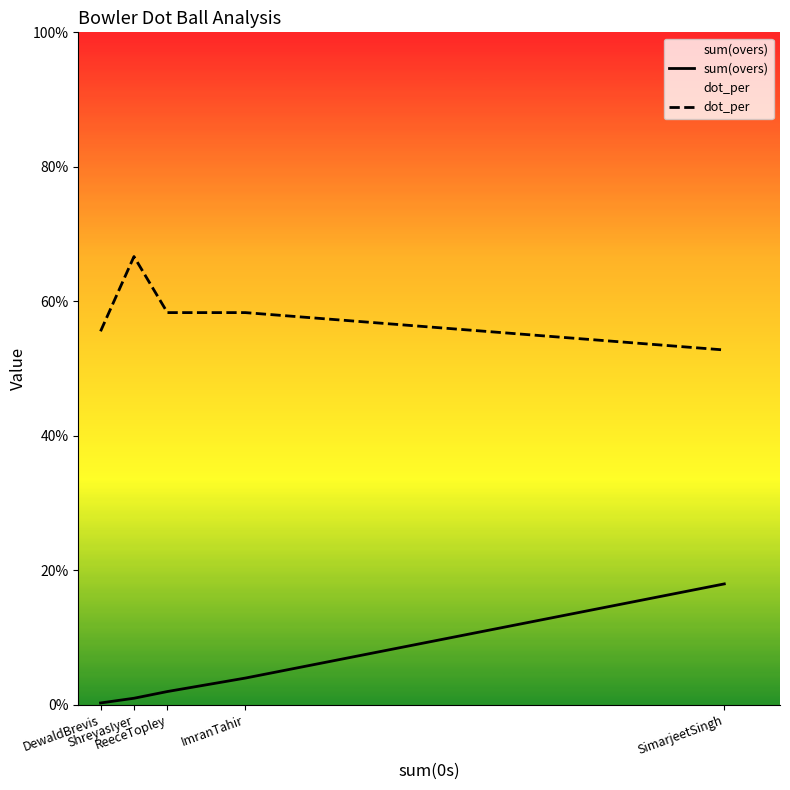

Reading right to left, extract all data points from this chart.

sum(overs): SimarjeetSingh=18.0	ImranTahir=4.0	ReeceTopley=2.0	ShreyasIyer=1.0	DewaldBrevis=0.3
dot_per: SimarjeetSingh=52.8	ImranTahir=58.3	ReeceTopley=58.3	ShreyasIyer=66.7	DewaldBrevis=55.6